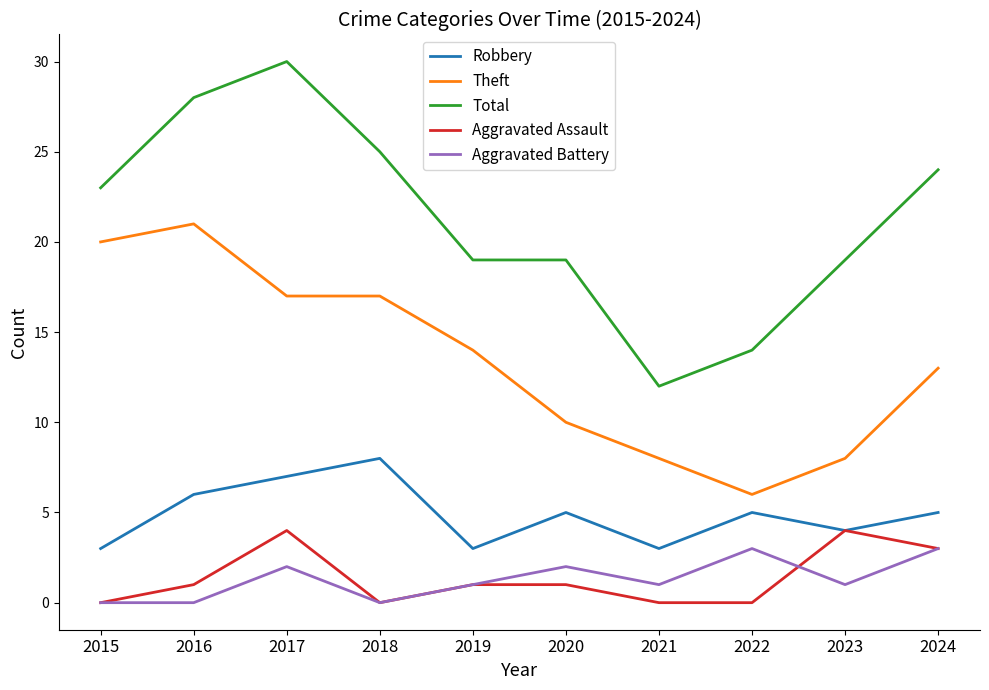

What is the difference between the Robbery values at 2021 and 2023?

1